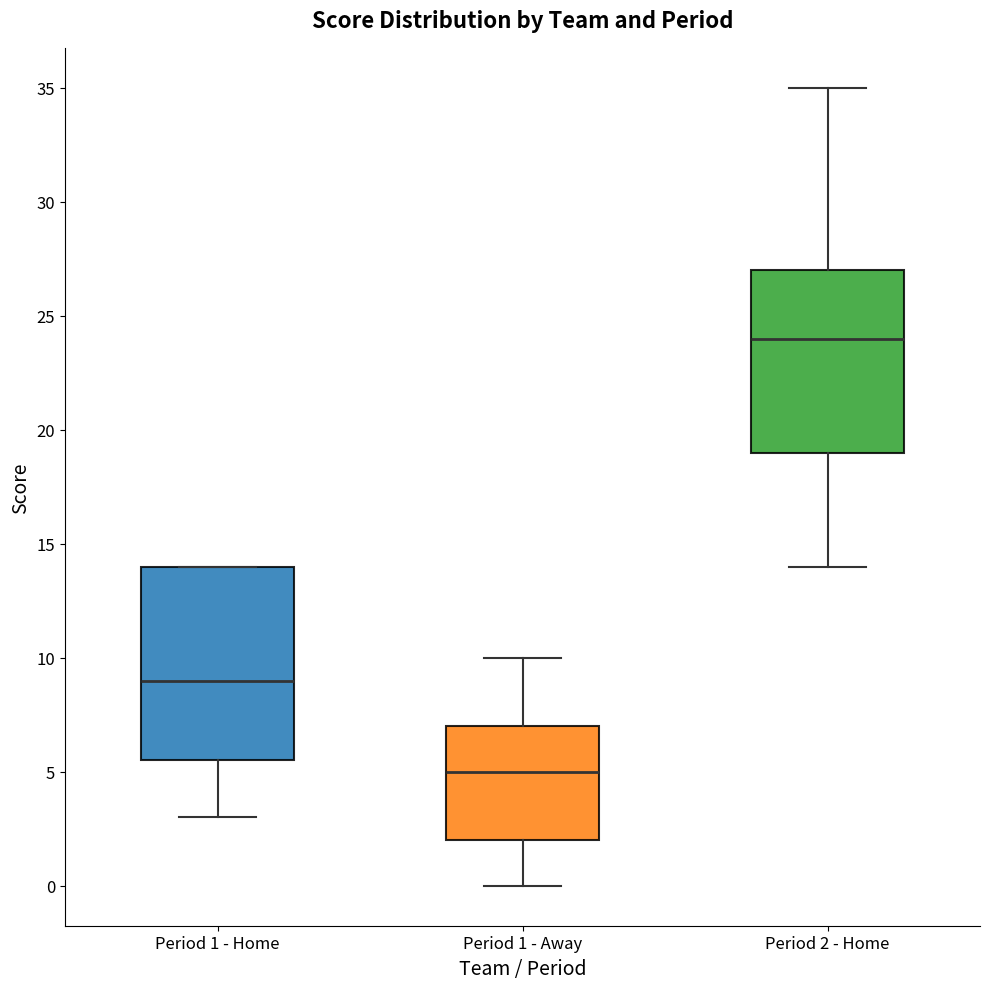

Reading left to right, transcribe this box plot: for each box, give where its median line is, the range the box spans, and where its two whiskers end, as read against the y-axis. The values are not printed on the chart, so give them approximately, as read against the axis.

Period 1 - Home: median 9.0, box 5.5 to 14.0, whiskers 3.0 to 14.0
Period 1 - Away: median 5.0, box 2.0 to 7.0, whiskers 0.0 to 10.0
Period 2 - Home: median 24.0, box 19.0 to 27.0, whiskers 14.0 to 35.0